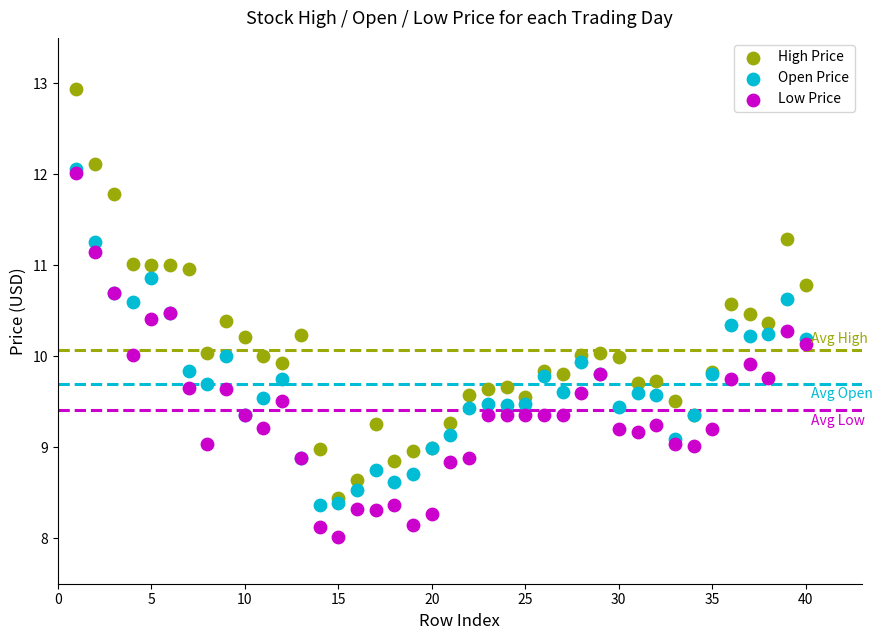

What are all the series names shown in the legend?

High Price, Open Price, Low Price